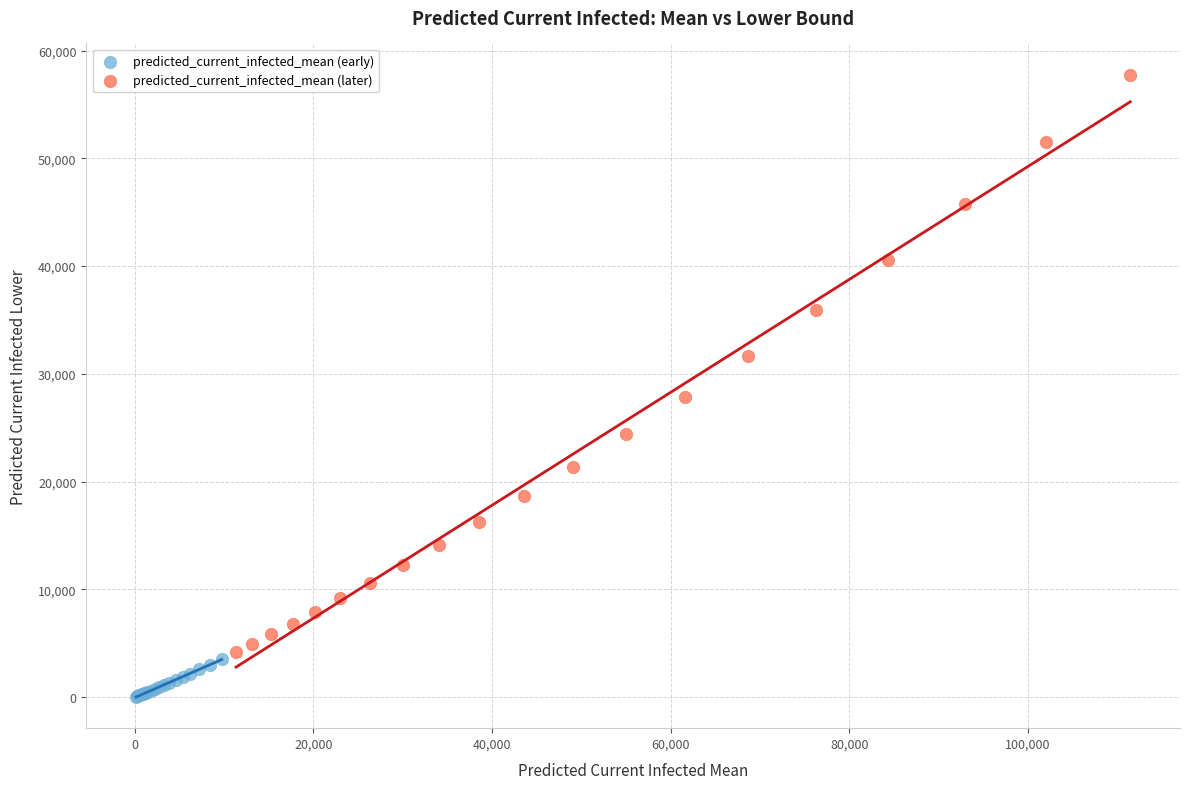

Which series has the widest spread of Y values?

predicted_current_infected_mean (later)